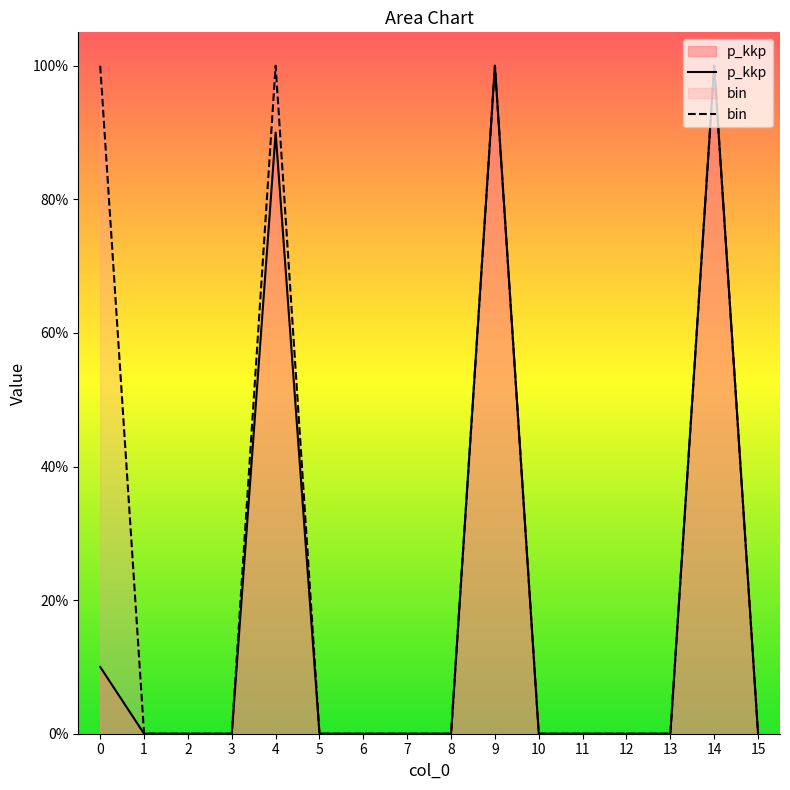

True or false: bin and p_kkp cross at least once.

False